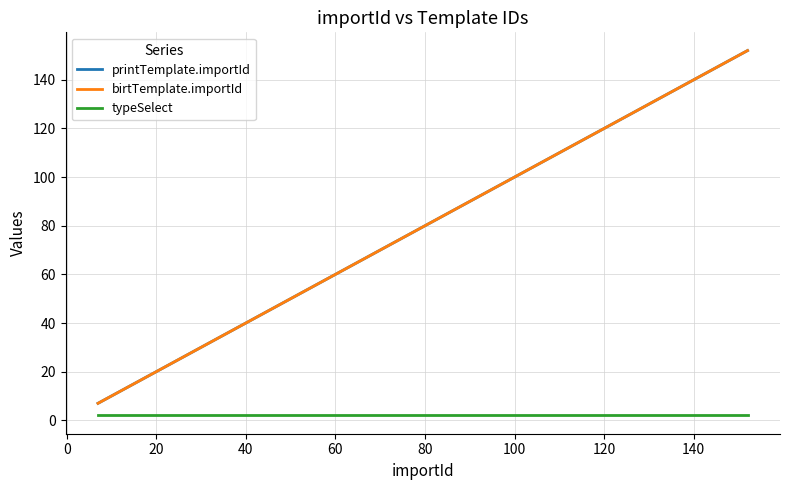

At which label does printTemplate.importId first exceed 93?

100